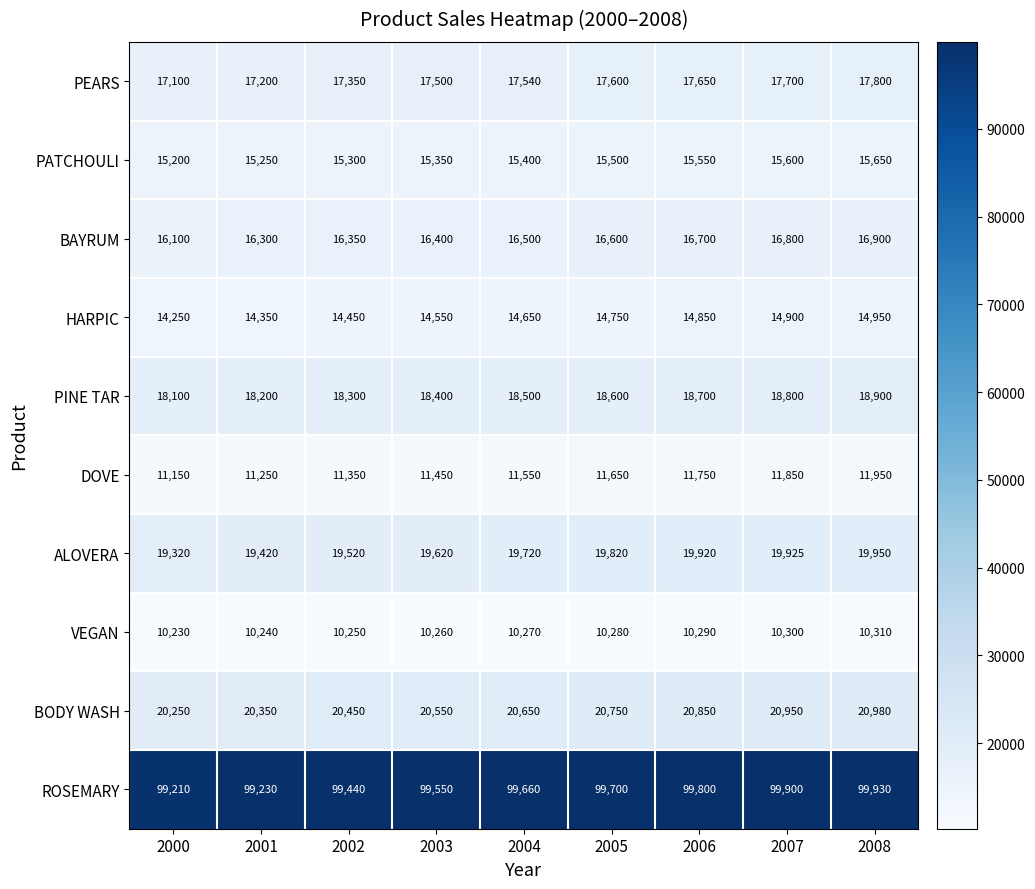

The BAYRUM series shows 16900 at 2008. True or false?

True